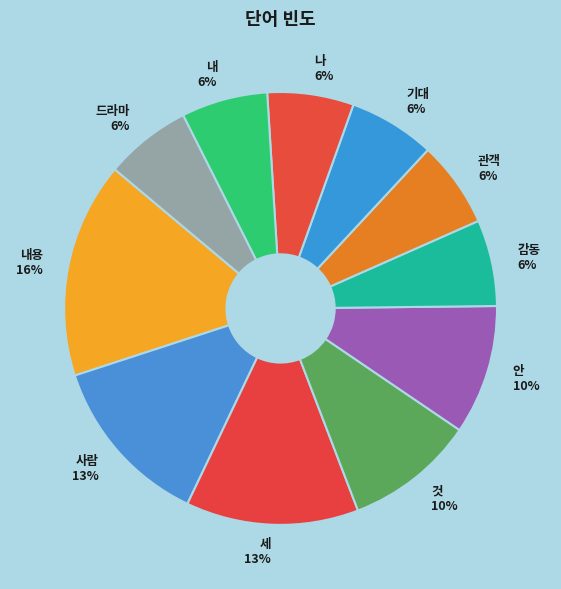

To the nearest percent, what is the difference between the 세 and 내용 slice percentages?

3%